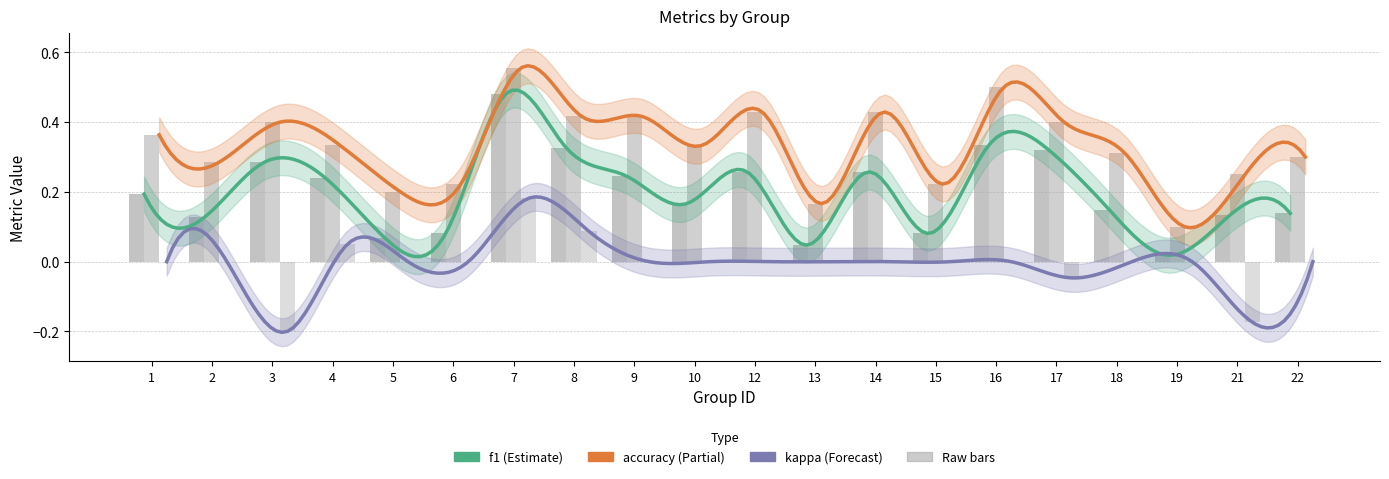

True or false: f1 has a value of 0.1 at 18.

True